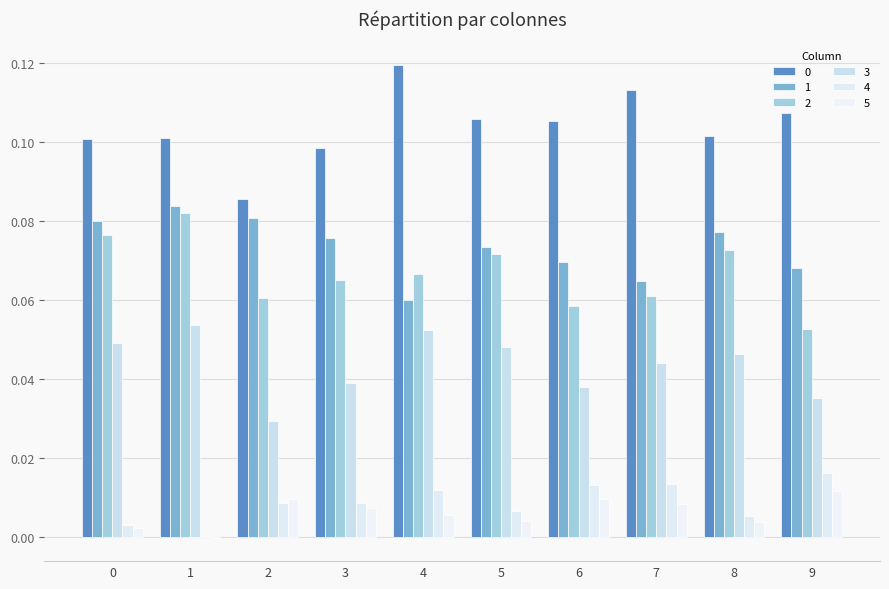

Reading left to right, what are all the values shown in this chart?

0: 0=0.1	1=0.1	2=0.1	3=0.1	4=0.1	5=0.1	6=0.1	7=0.1	8=0.1	9=0.1
1: 0=0.1	1=0.1	2=0.1	3=0.1	4=0.1	5=0.1	6=0.1	7=0.1	8=0.1	9=0.1
2: 0=0.1	1=0.1	2=0.1	3=0.1	4=0.1	5=0.1	6=0.1	7=0.1	8=0.1	9=0.1
3: 0=0.0	1=0.1	2=0.0	3=0.0	4=0.1	5=0.0	6=0.0	7=0.0	8=0.0	9=0.0
4: 0=0.0	1=0.0	2=0.0	3=0.0	4=0.0	5=0.0	6=0.0	7=0.0	8=0.0	9=0.0
5: 0=0.0	1=-0.0	2=0.0	3=0.0	4=0.0	5=0.0	6=0.0	7=0.0	8=0.0	9=0.0